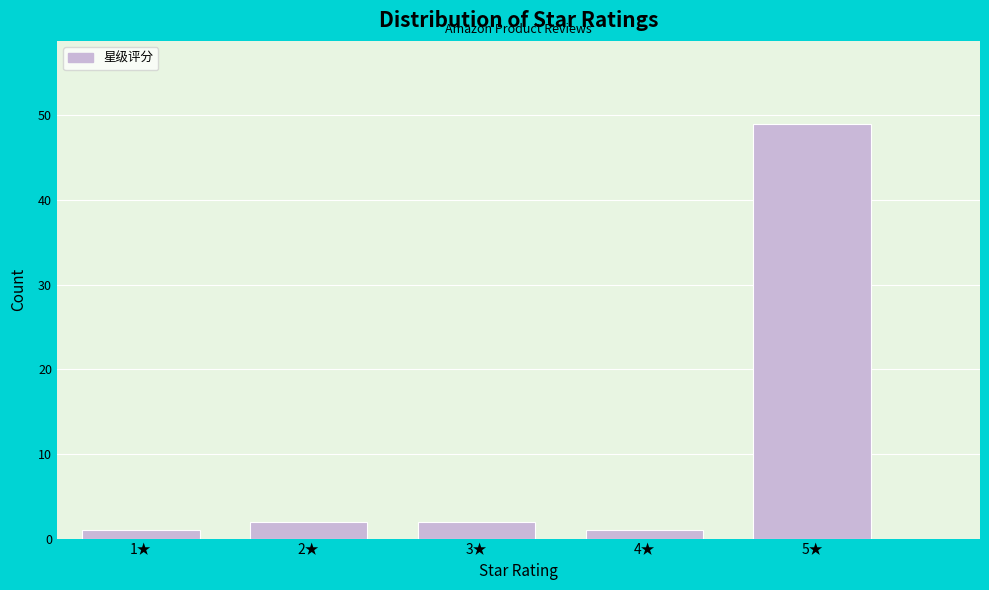

Reading left to right, transcribe this chart: for each bar, give the range it covers on the x-axis and its height. The values are not printed on the chart, so give them approximately, as read against the axis.

0.5 to 1.5: 1
1.5 to 2.5: 2
2.5 to 3.5: 2
3.5 to 4.5: 1
4.5 to 5.5: 49